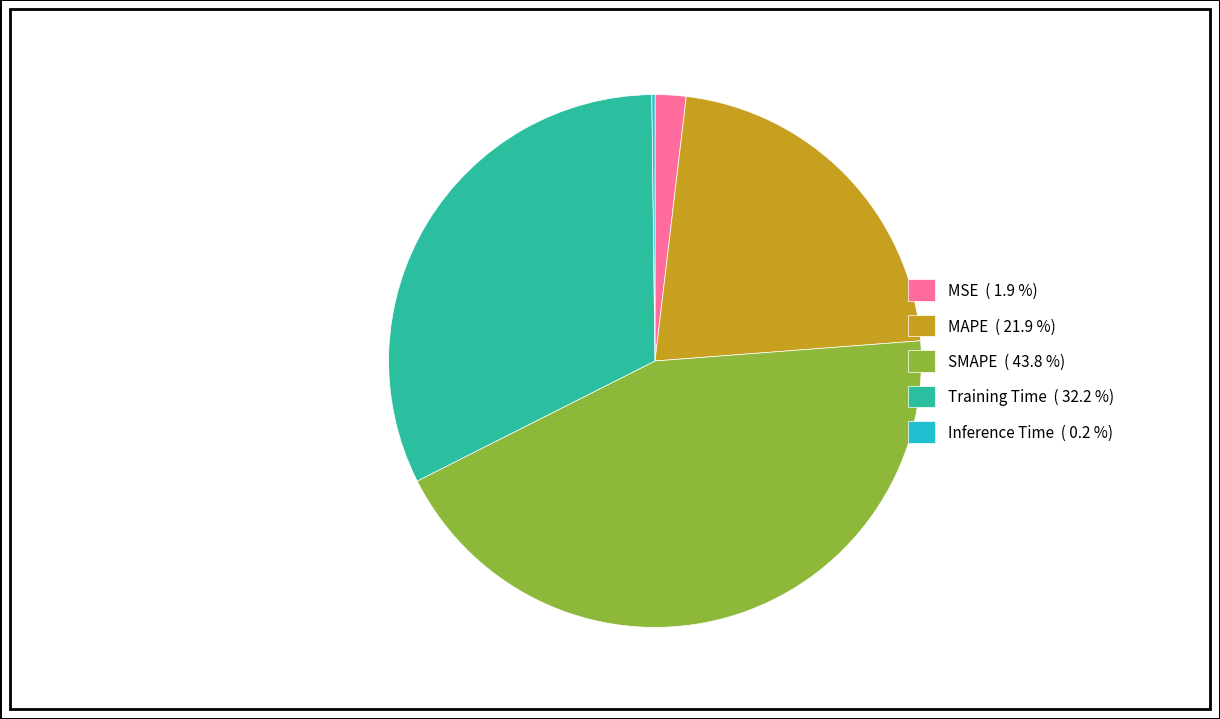

Which has a higher value, MSE ( 1.9 %) or MAPE ( 21.9 %)?

MAPE ( 21.9 %)